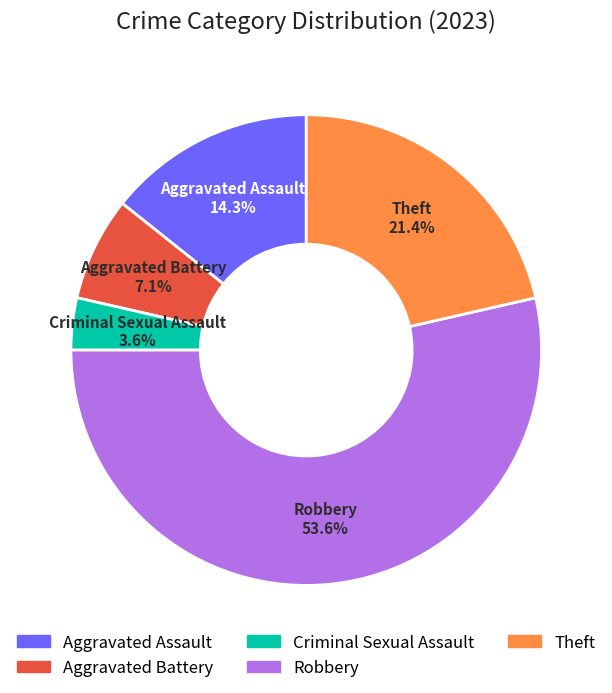

Rank the categories by value from lowest to highest.

Criminal Sexual Assault, Aggravated Battery, Aggravated Assault, Theft, Robbery